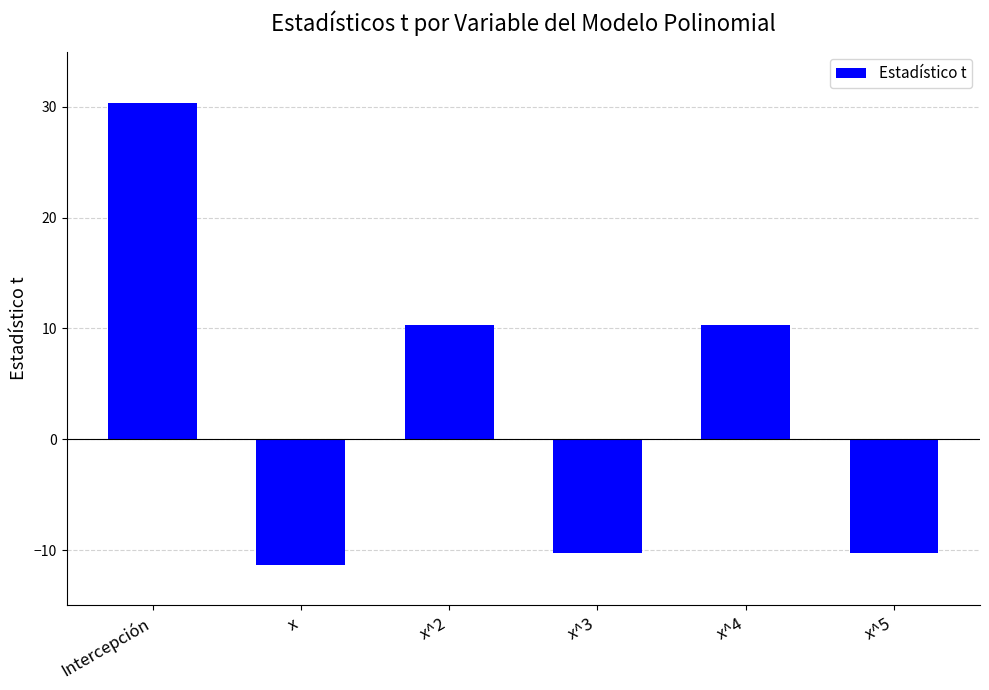

Which has a higher value, x^3 or Intercepción?

Intercepción